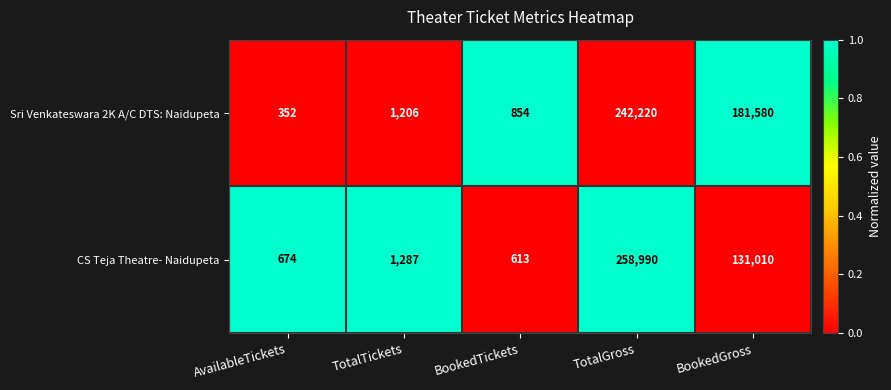

Between AvailableTickets and BookedTickets, which series saw the biggest shift?

Sri Venkateswara 2K A/C DTS: Naidupeta